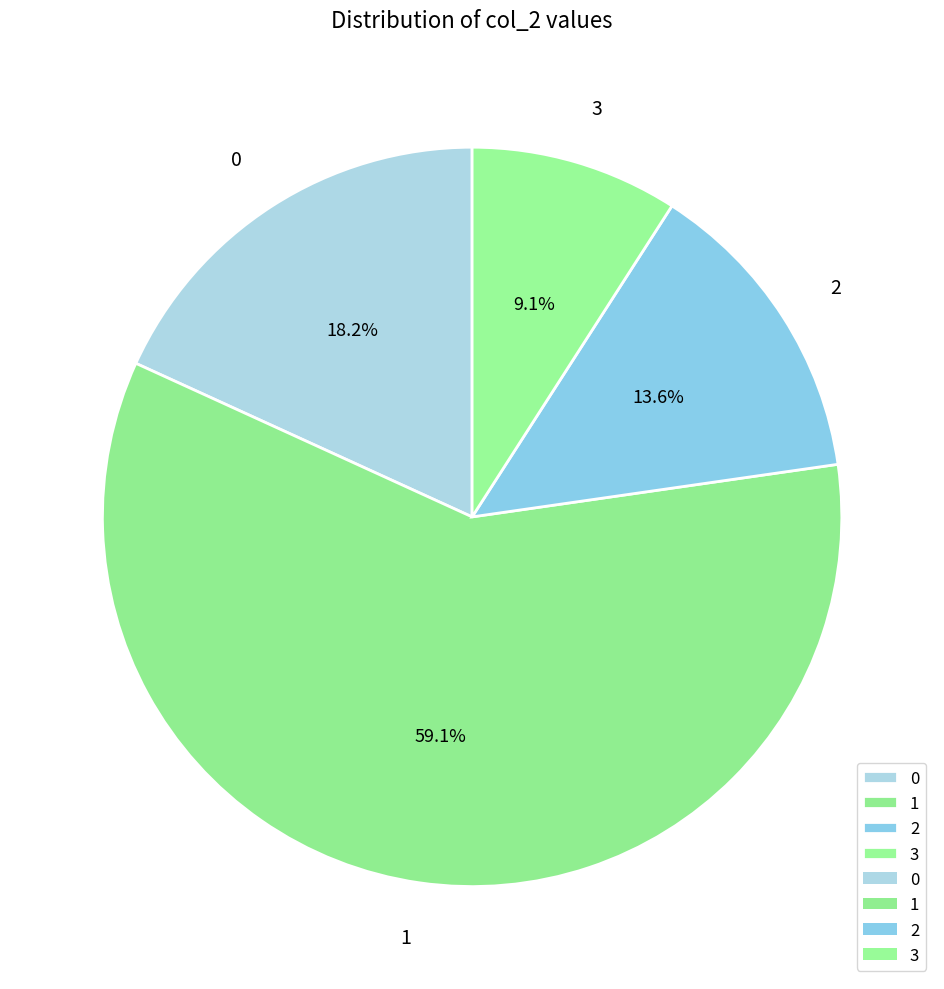

Rank the categories by value from lowest to highest.

3, 2, 0, 1